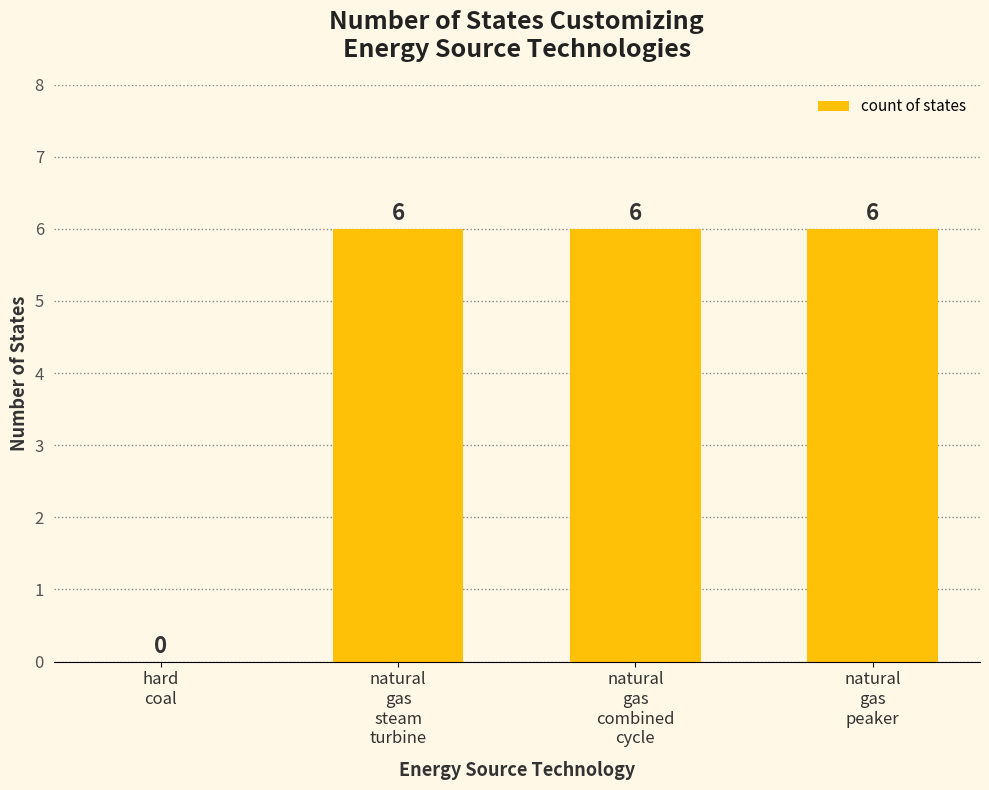

What is the sum of all values?

18